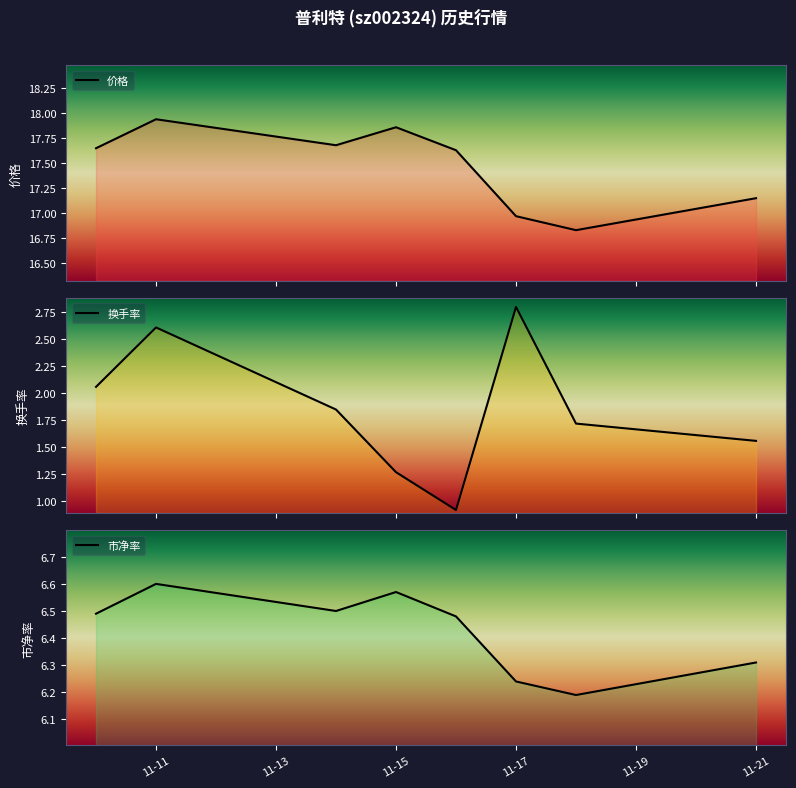

How many lines are shown in the chart?

3